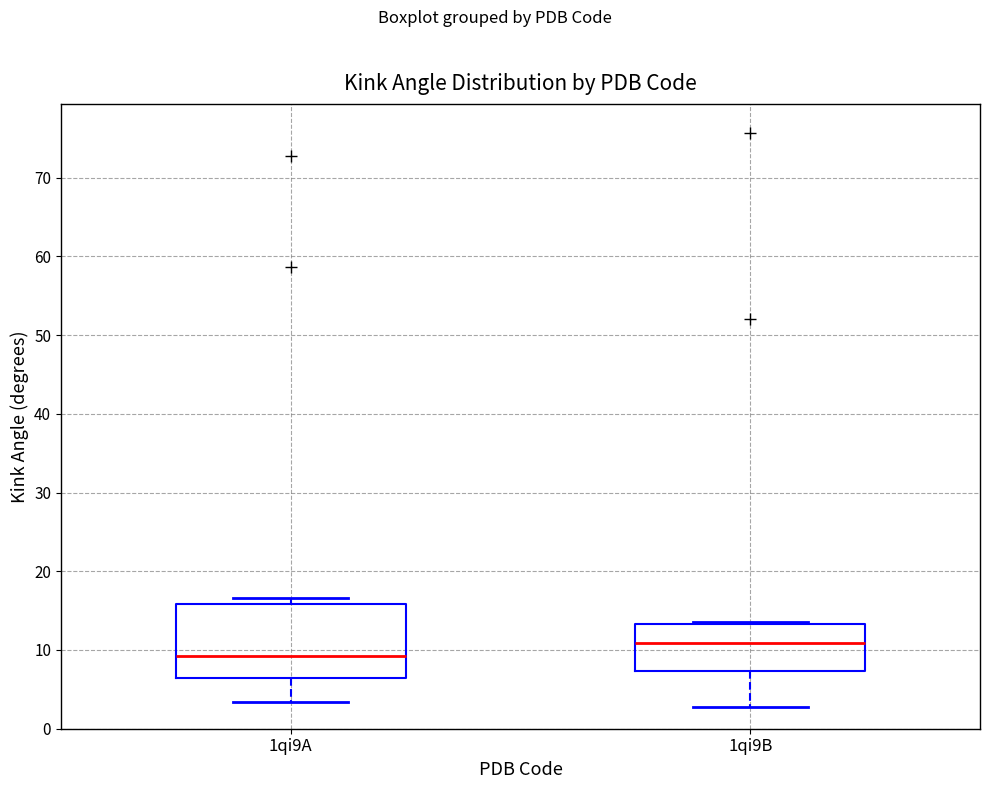

Reading left to right, read every box against the y-axis: the position of its median line, the range the box covers, and the ends of its whiskers. The values are not printed on the chart, so give them approximately, as read against the axis.

1qi9A: median 9, box 6 to 16, whiskers 3 to 17
1qi9B: median 11, box 7 to 13, whiskers 3 to 14